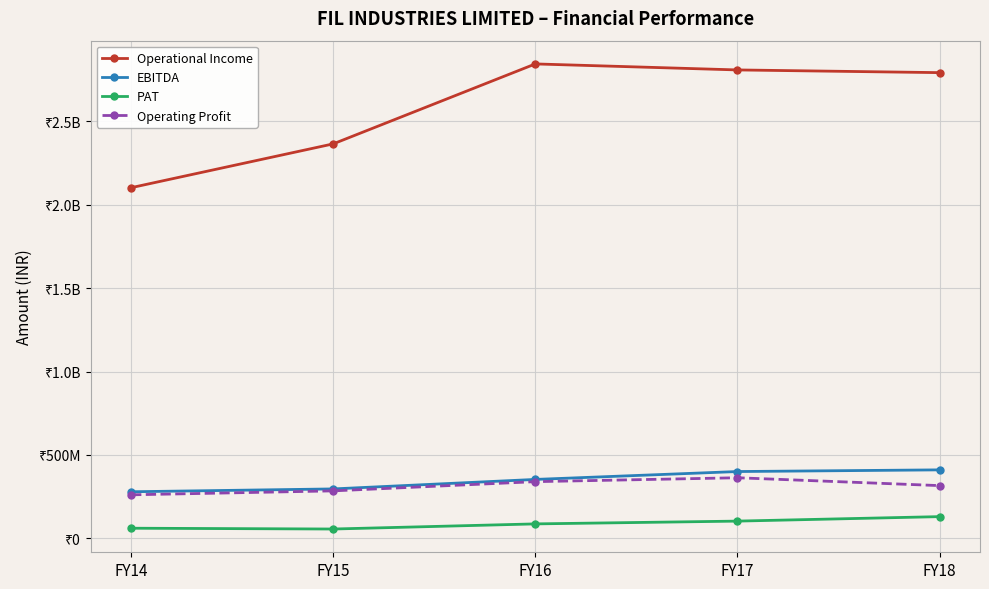

Reading left to right, what are all the values shown in this chart?

Operational Income: 2101957984	2364618552	2843873935	2807837987	2791622416
EBITDA: 279404292	296411296	353324733	400607083	410620772
PAT: 60861518	56052061	86792073	103502575	130321340
Operating Profit: 261112329	284730805	339989342	363366809	316255607